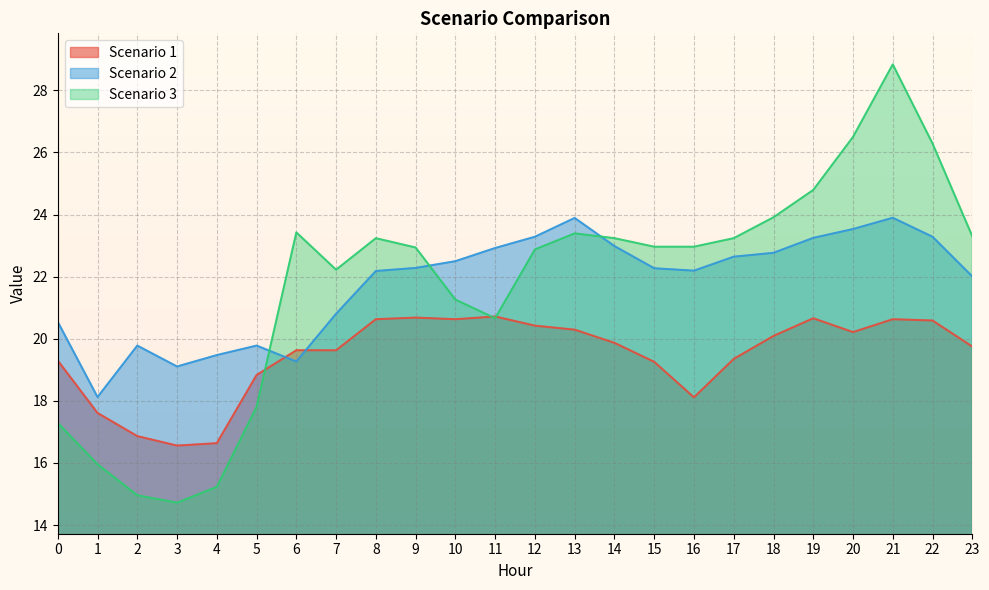

What is the average value of the Scenario 2 series?

21.8